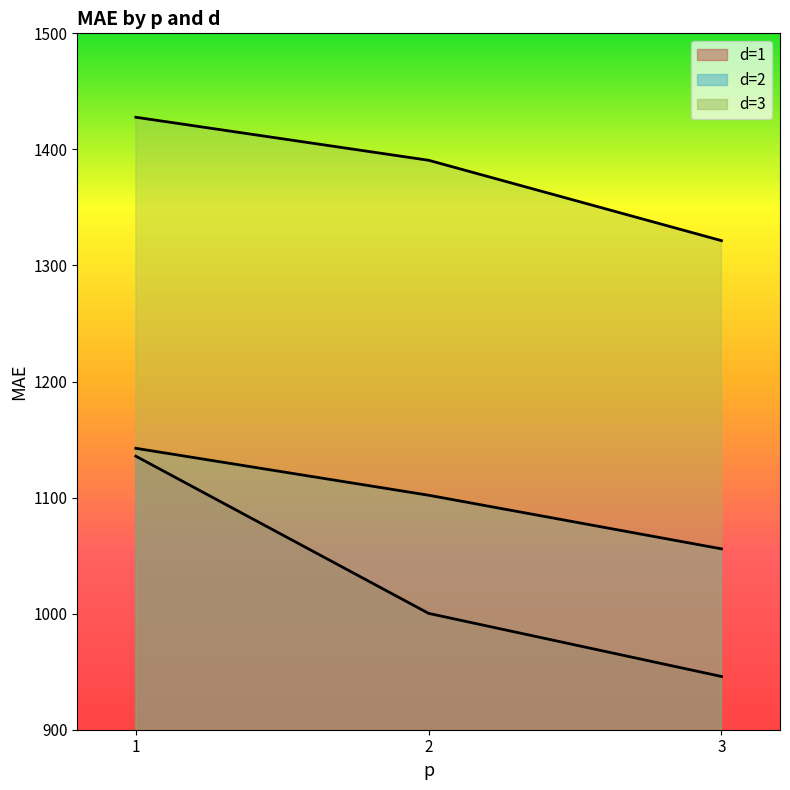

What are all the series names shown in the legend?

d=1, d=2, d=3